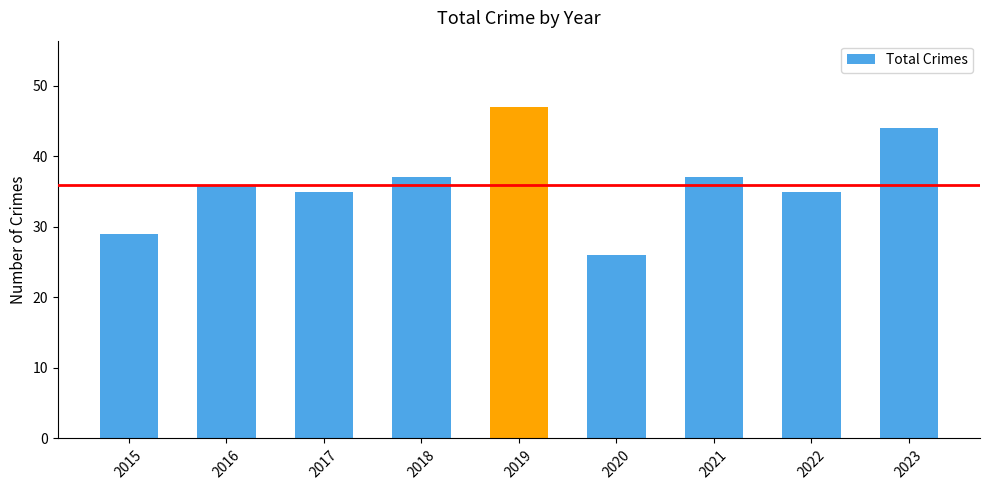

Is it true that the value at 2015 is 41?

False